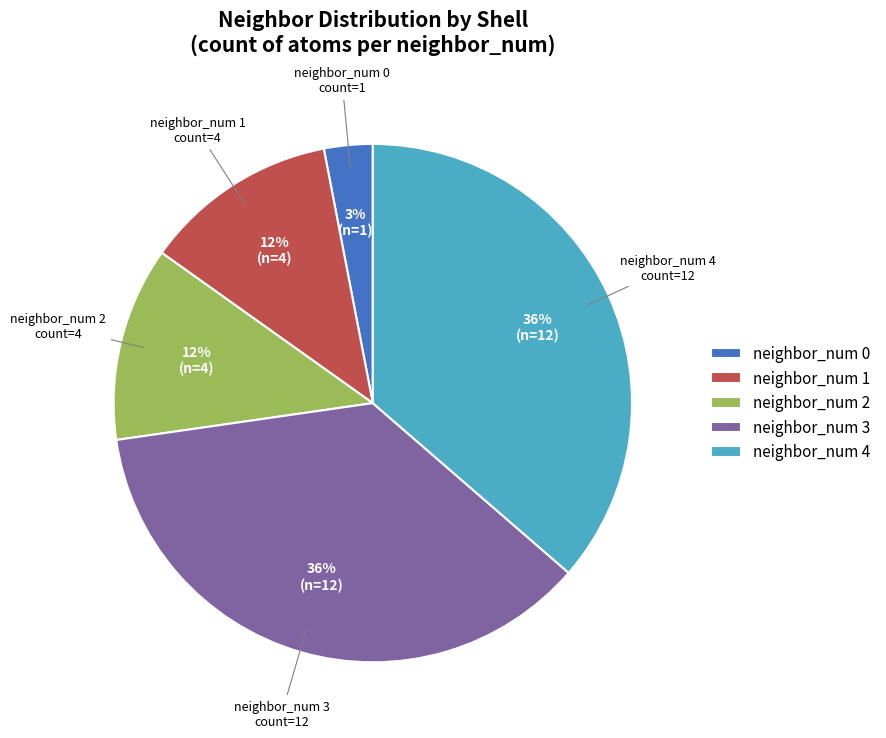

To the nearest percent, what portion does neighbor_num 1 represent?

12%